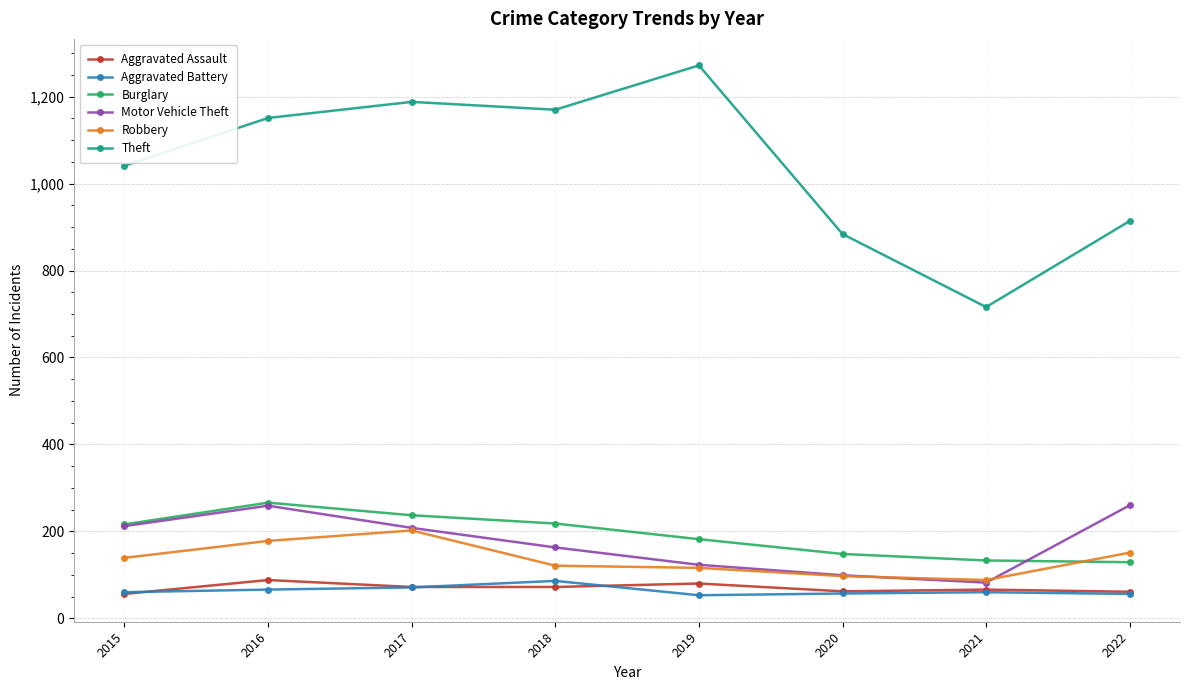

After their last crossing, which series has the higher values: Robbery or Burglary?

Robbery